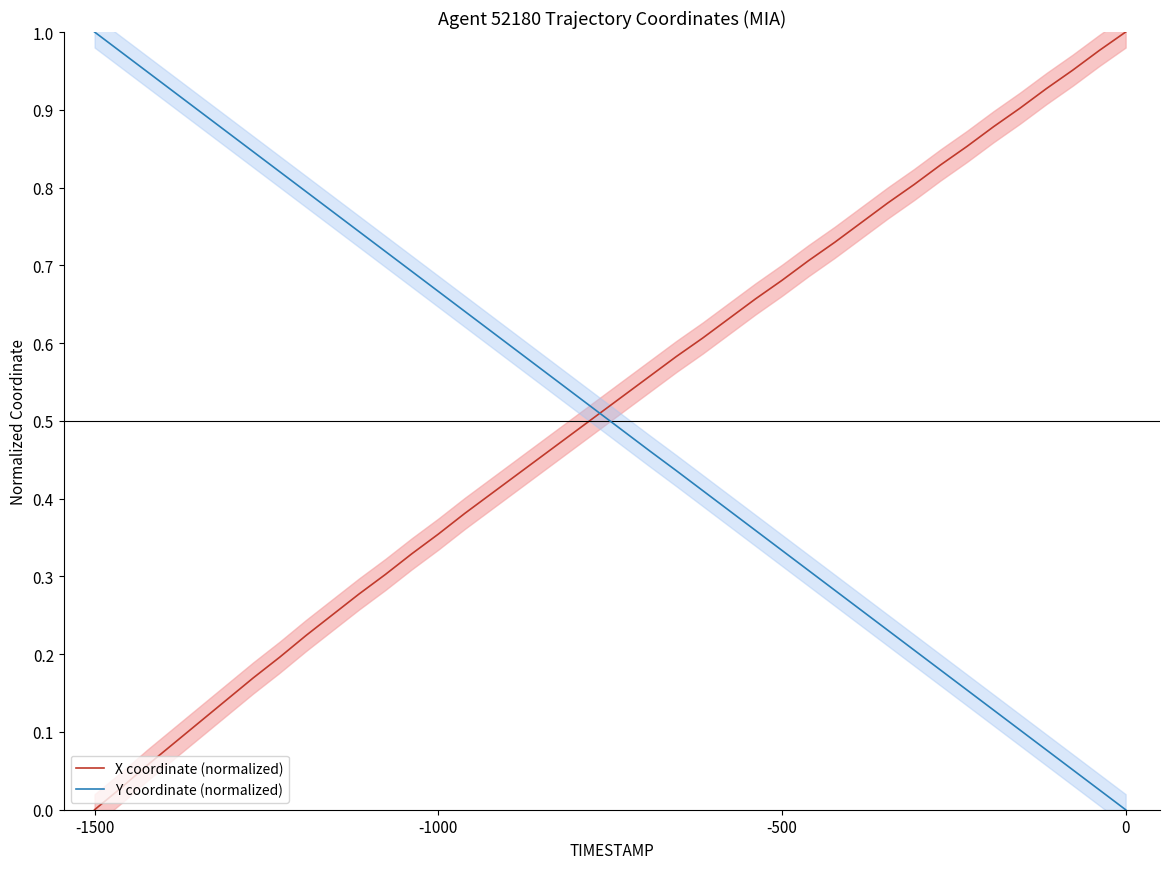

What is the value of the Y coordinate (normalized) point at the 37th from the left?

0.1